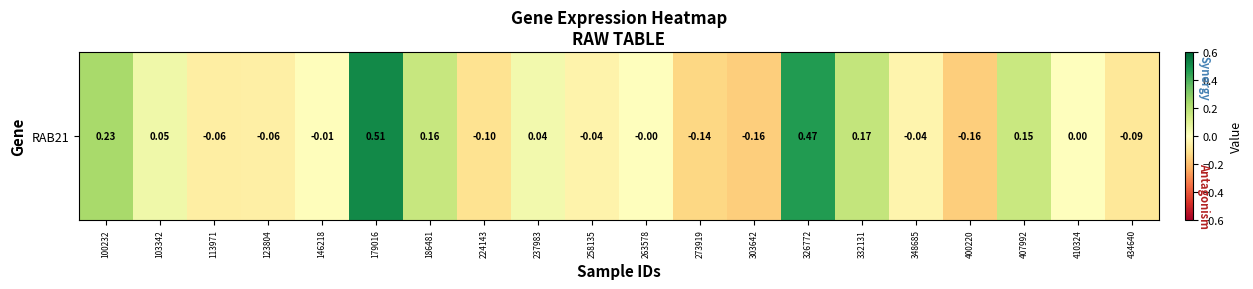

What is the smallest value displayed?

-0.2